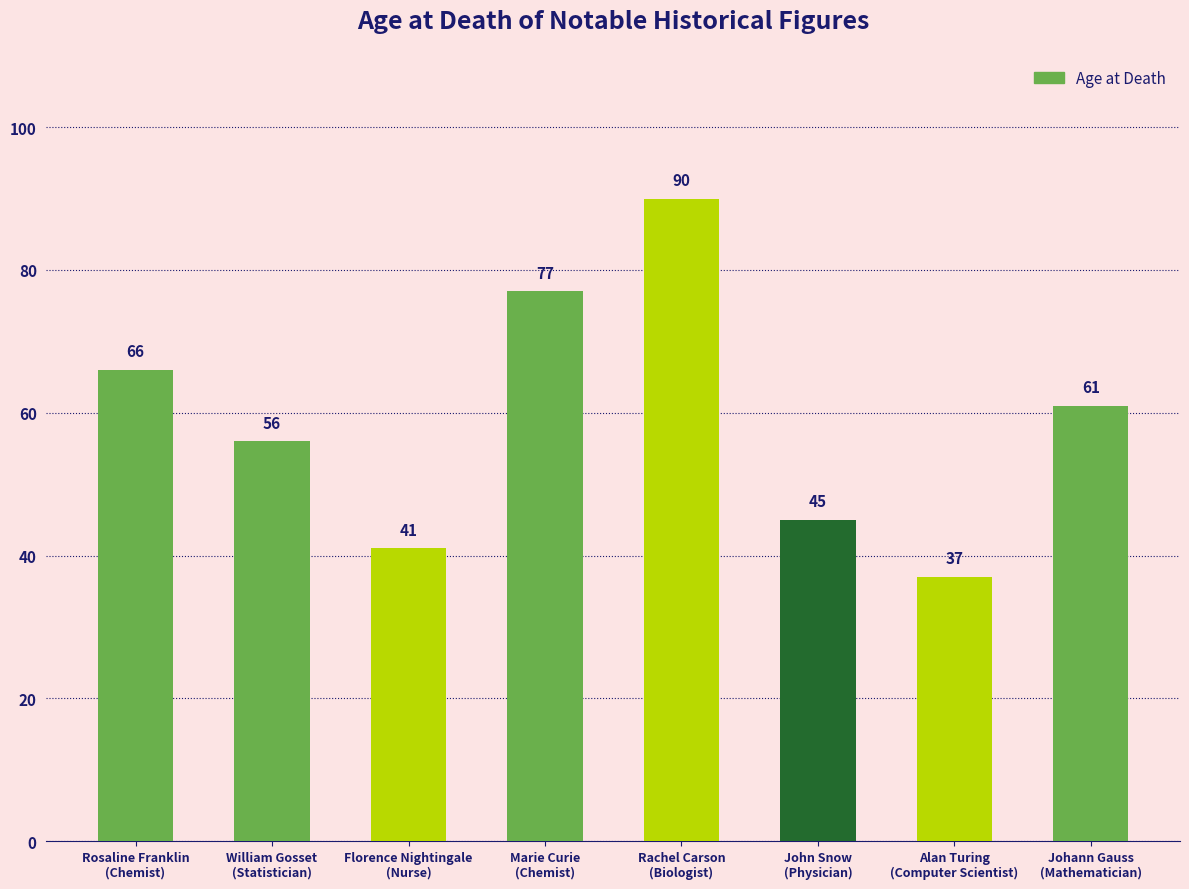

List the labels in order of value, largest first.

Rachel Carson
(Biologist), Marie Curie
(Chemist), Rosaline Franklin
(Chemist), Johann Gauss
(Mathematician), William Gosset
(Statistician), John Snow
(Physician), Florence Nightingale
(Nurse), Alan Turing
(Computer Scientist)